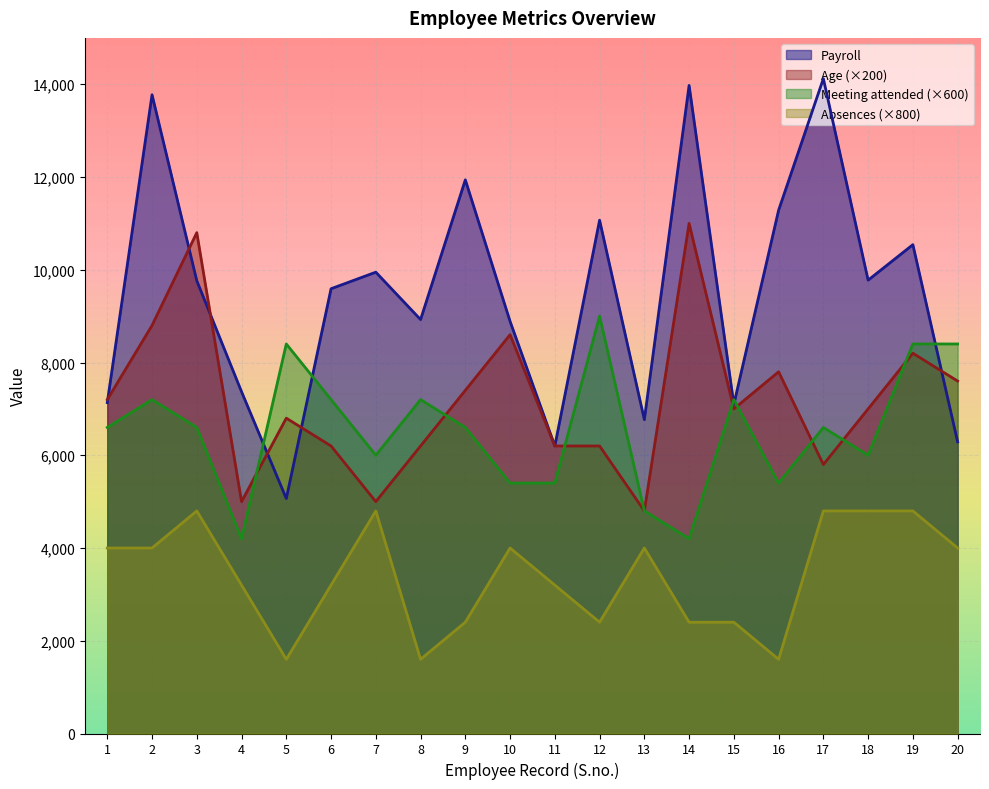

List the series in order of their peak value, lowest first.

Absences (×800), Meeting attended (×600), Age (×200), Payroll